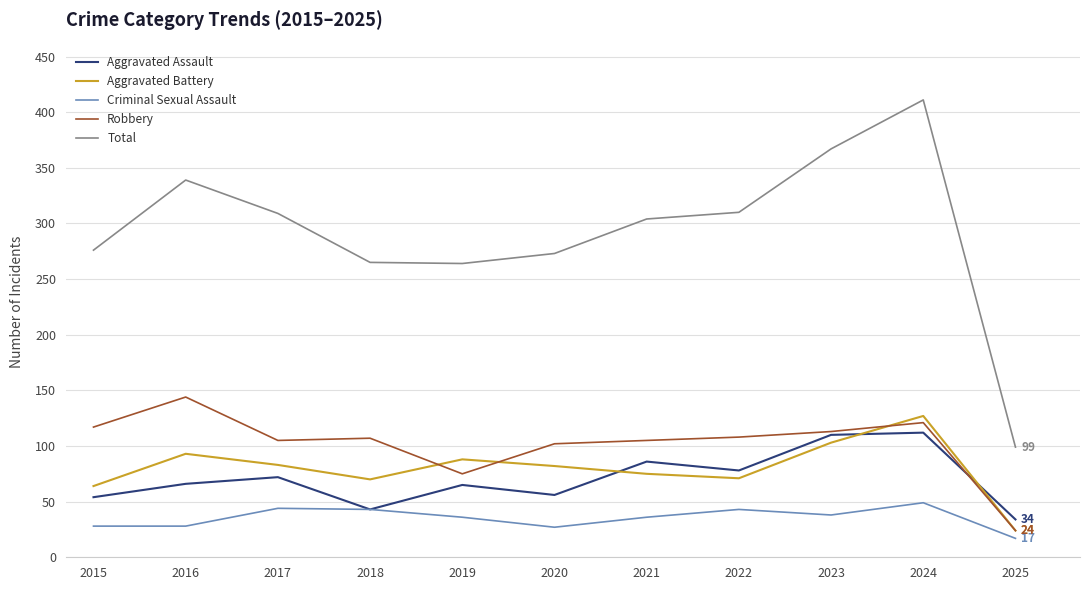

At 2020, list the series in order from smallest to largest.

Criminal Sexual Assault, Aggravated Assault, Aggravated Battery, Robbery, Total